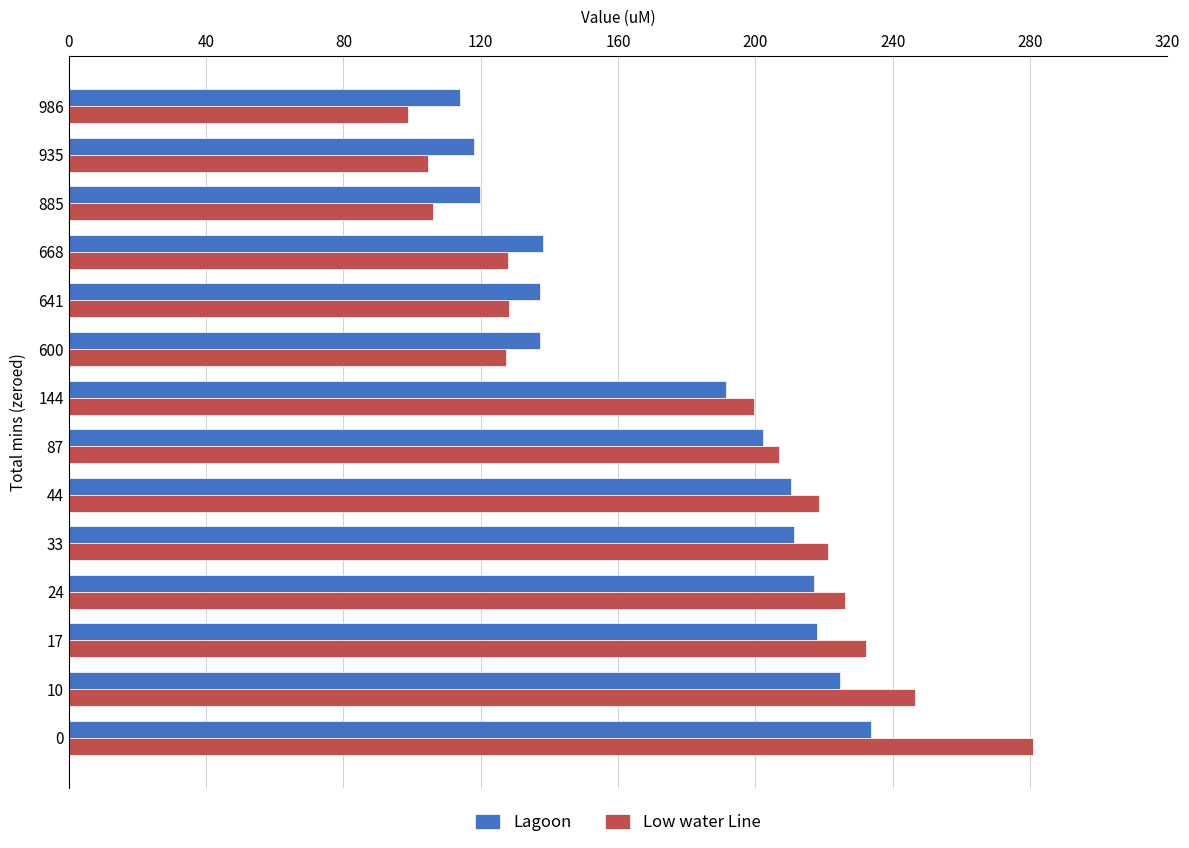

Which label corresponds to the smallest value in the chart?

986